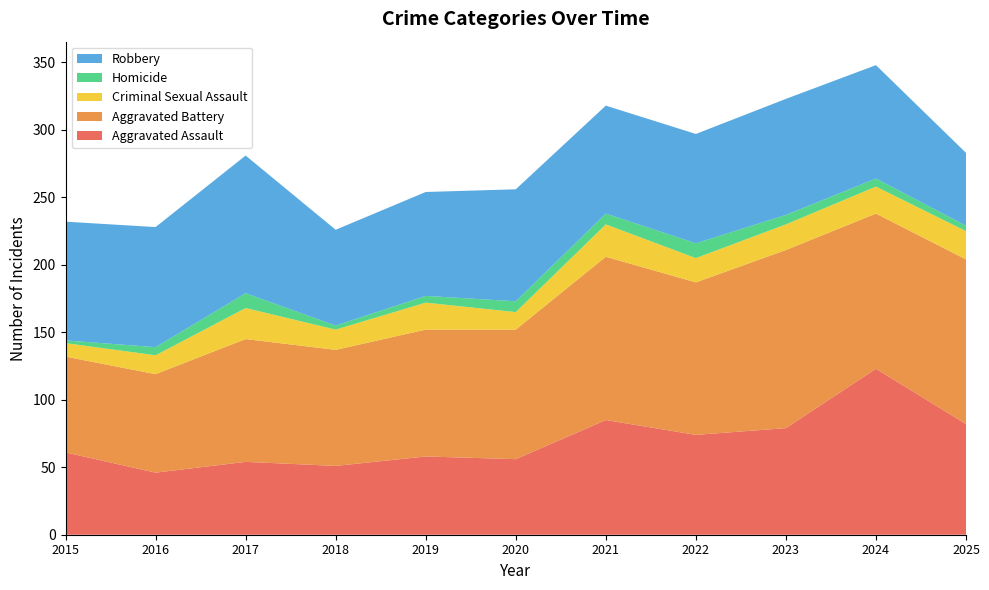

Reading right to left, list all the values displayed in this chart.

Aggravated Assault: 2025=82	2024=123	2023=79	2022=74	2021=85	2020=56	2019=58	2018=51	2017=54	2016=46	2015=61
Aggravated Battery: 2025=122	2024=115	2023=132	2022=113	2021=121	2020=96	2019=94	2018=86	2017=91	2016=73	2015=71
Criminal Sexual Assault: 2025=21	2024=20	2023=19	2022=18	2021=24	2020=13	2019=20	2018=15	2017=23	2016=14	2015=10
Homicide: 2025=4	2024=6	2023=7	2022=11	2021=8	2020=8	2019=5	2018=3	2017=11	2016=6	2015=2
Robbery: 2025=54	2024=84	2023=86	2022=81	2021=80	2020=83	2019=77	2018=71	2017=102	2016=89	2015=88